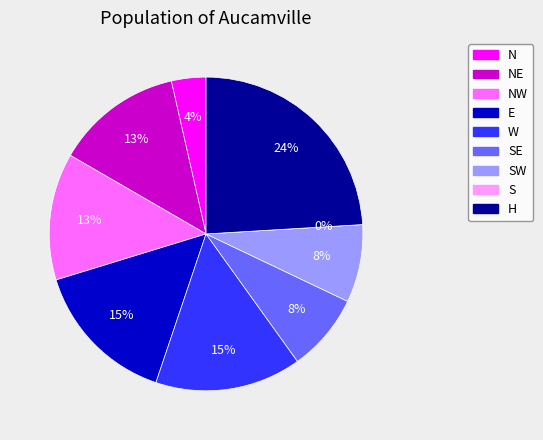

The S slice represents 6% of the pie. True or false?

False